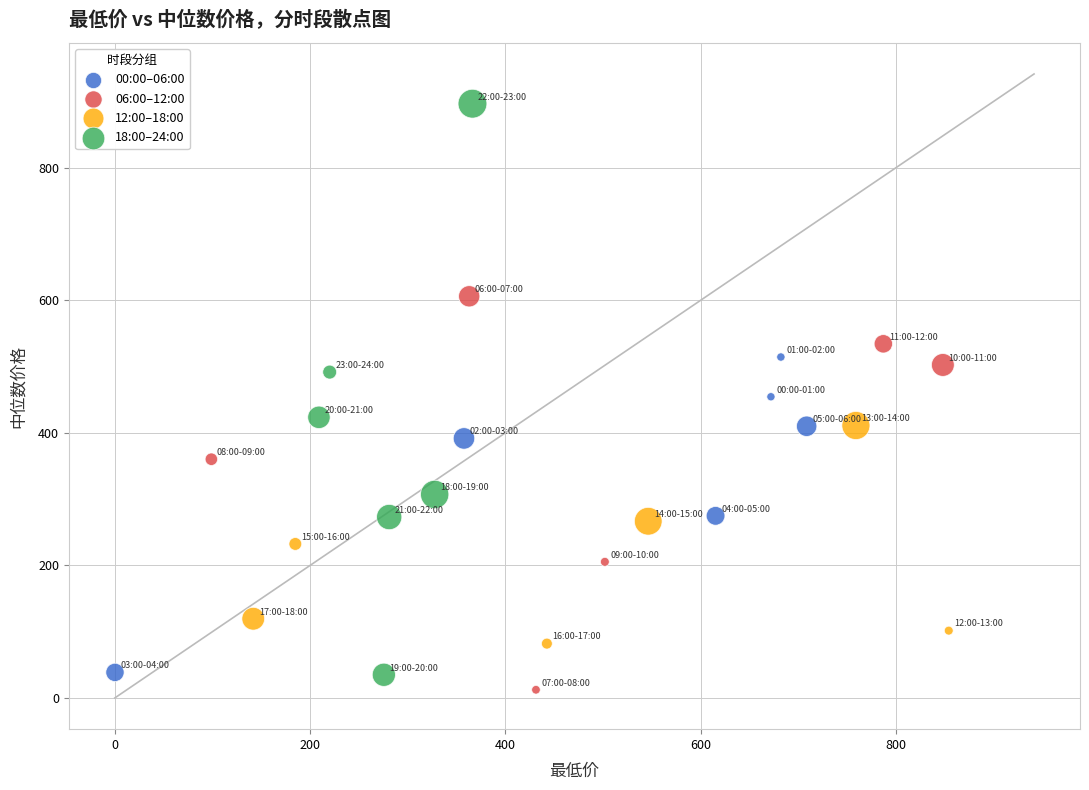

Which series has the widest spread of Y values?

18:00–24:00